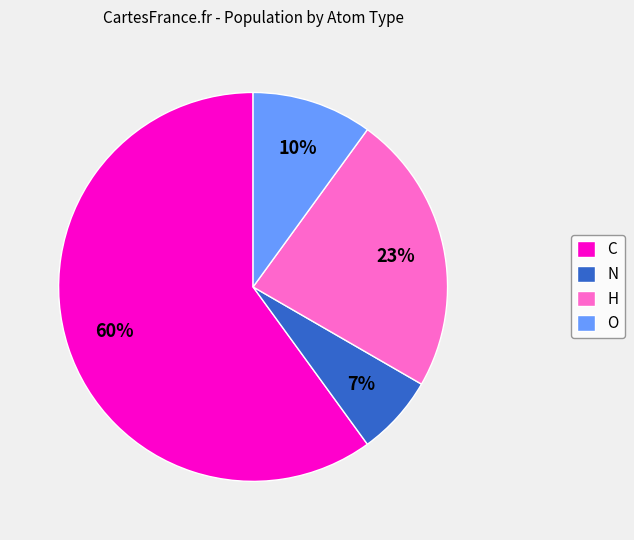

Which slice is the largest?

C